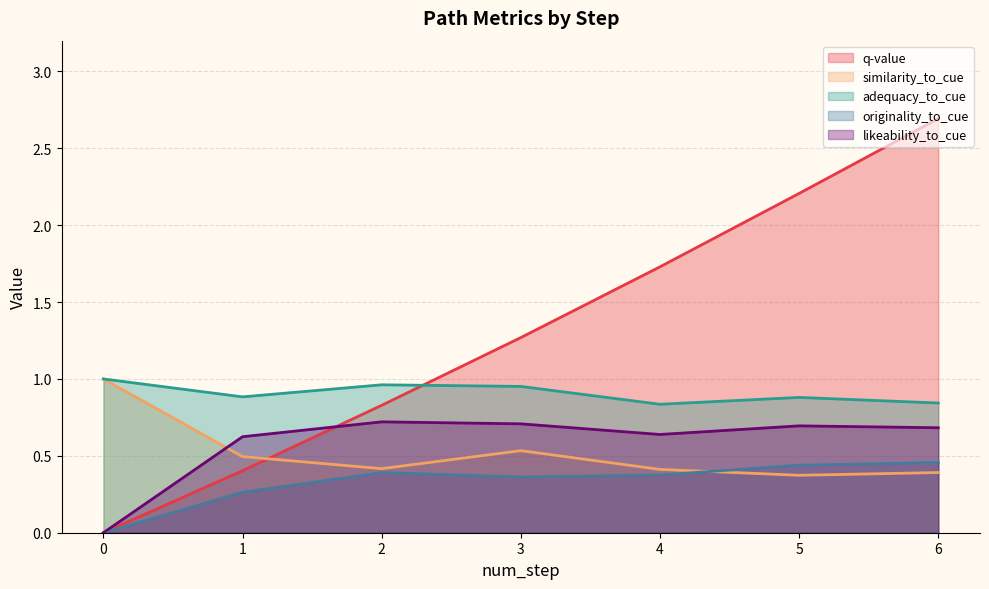

What is the difference between the maximum and minimum values in the adequacy_to_cue series?

0.2